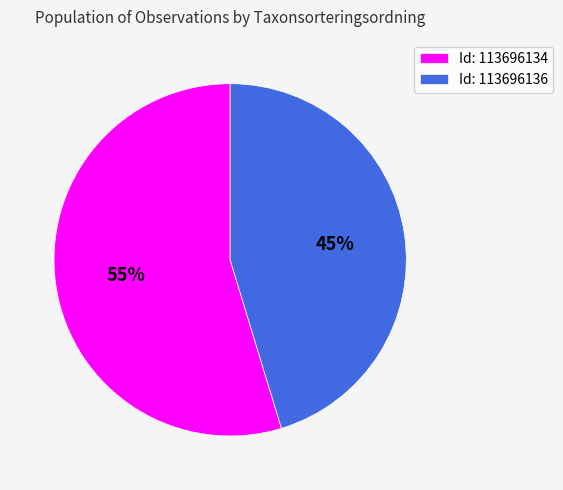

What percentage is the Id: 113696136 slice, to the nearest percent?

45%